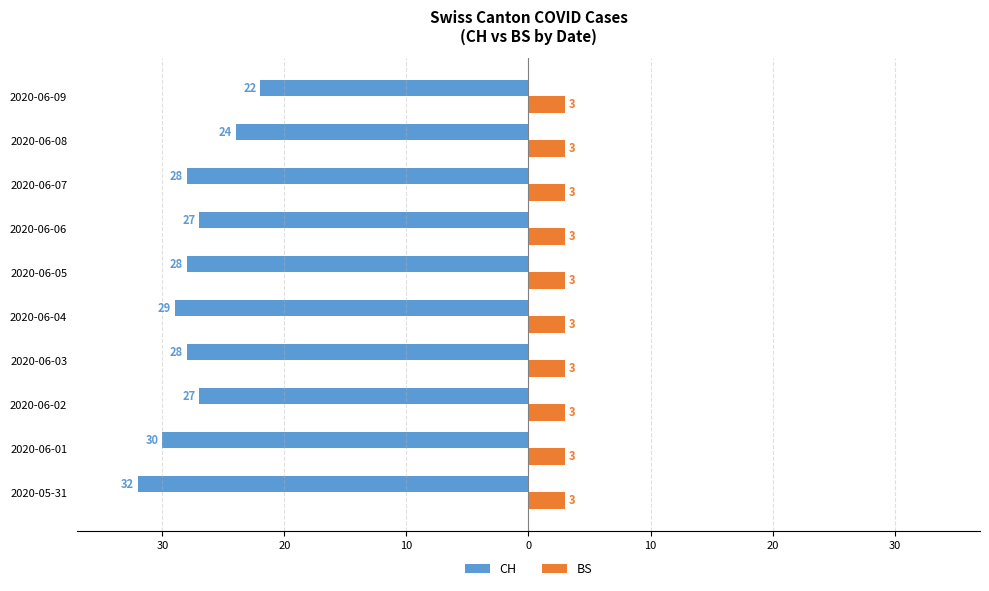

What are all the series names shown in the legend?

CH, BS